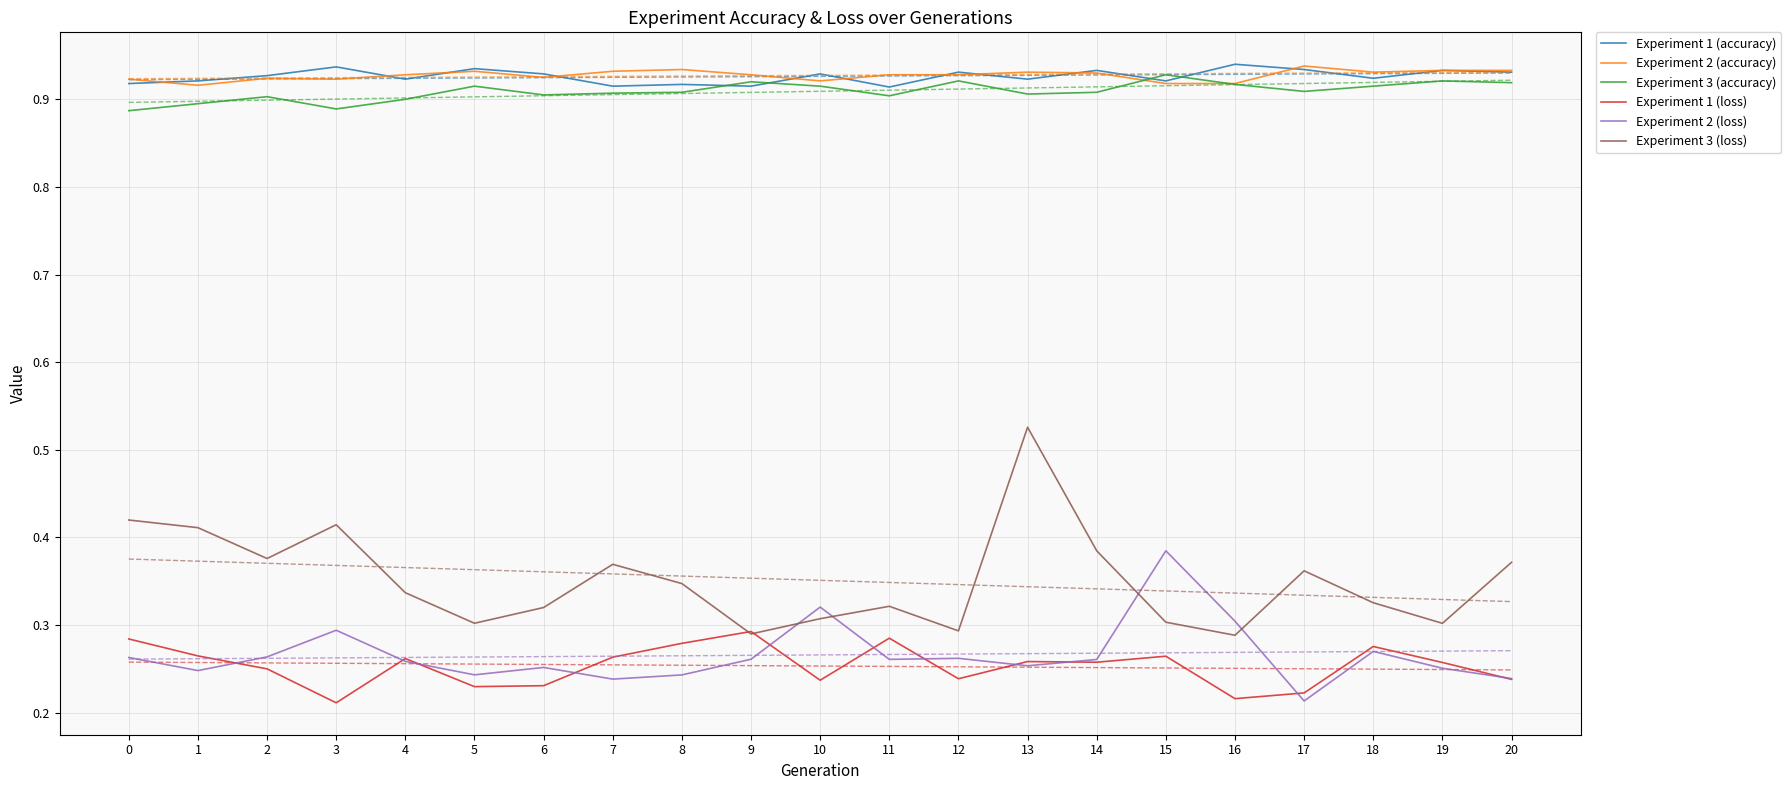

Which category has the highest value in the Experiment 3 (loss) series?

13